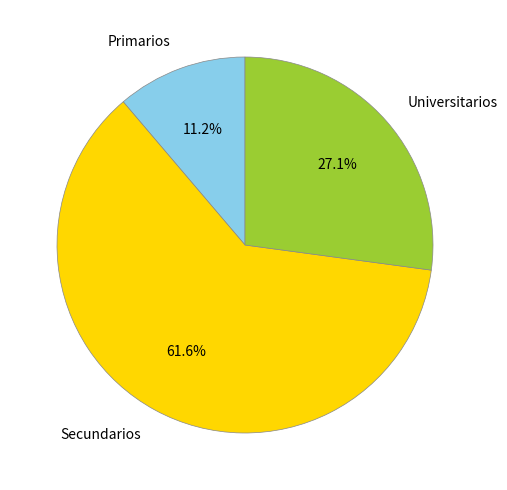

To the nearest percent, what portion does Universitarios represent?

27%